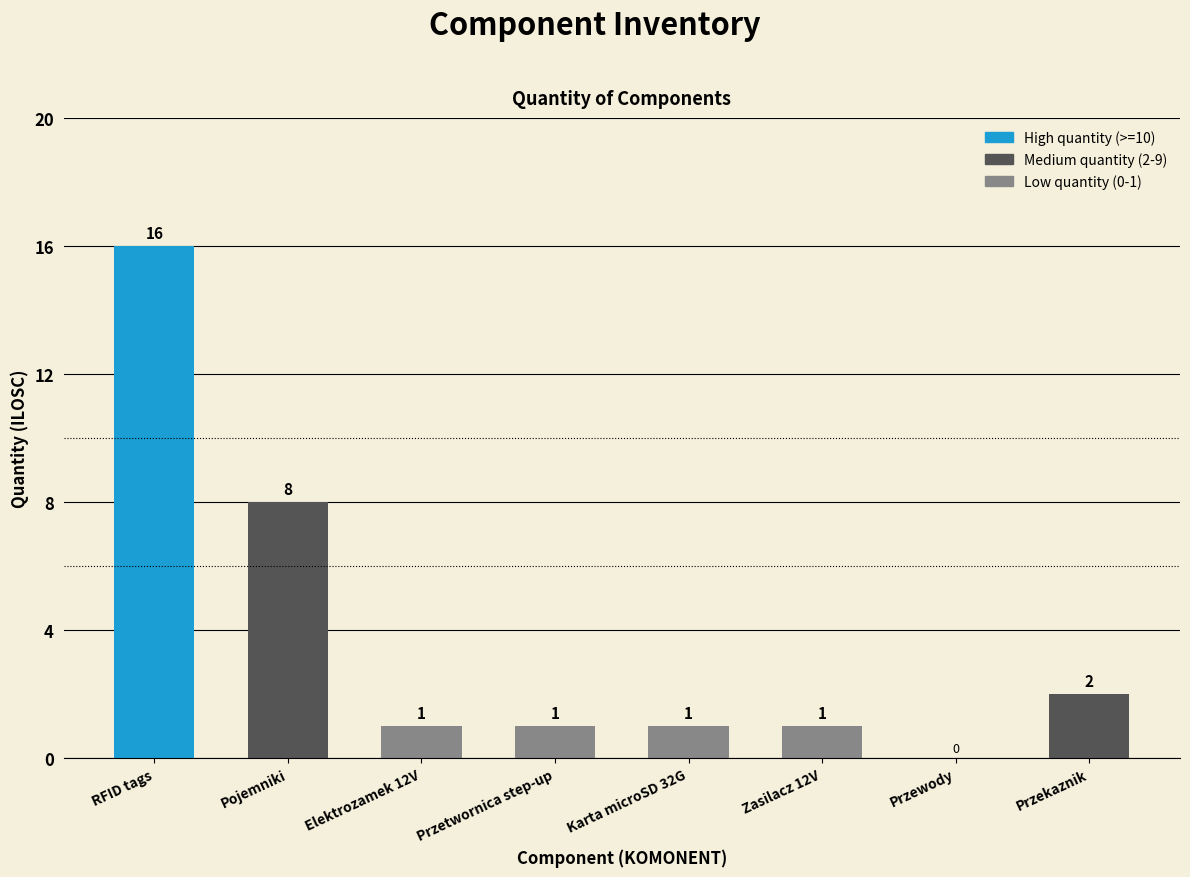

What is the ratio of the value at Karta microSD 32G to the value at Pojemniki?

0.1